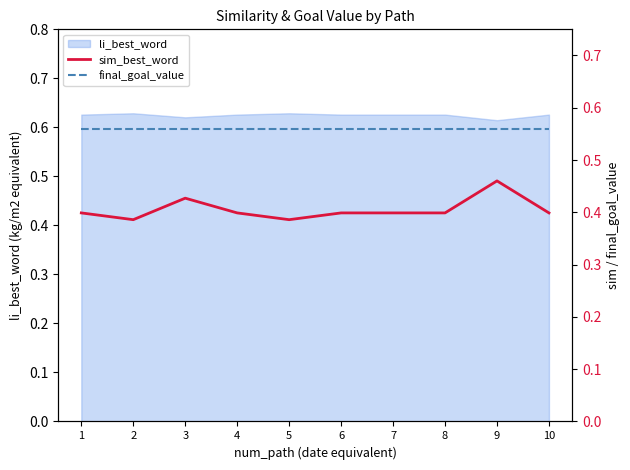

True or false: li_best_word has a value of 1.1 at 5.

False